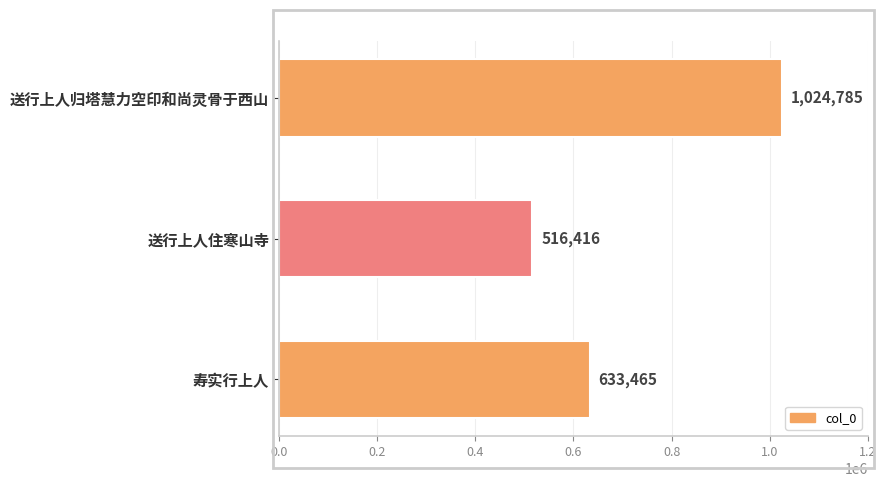

What is the minimum value shown in the chart?

516416